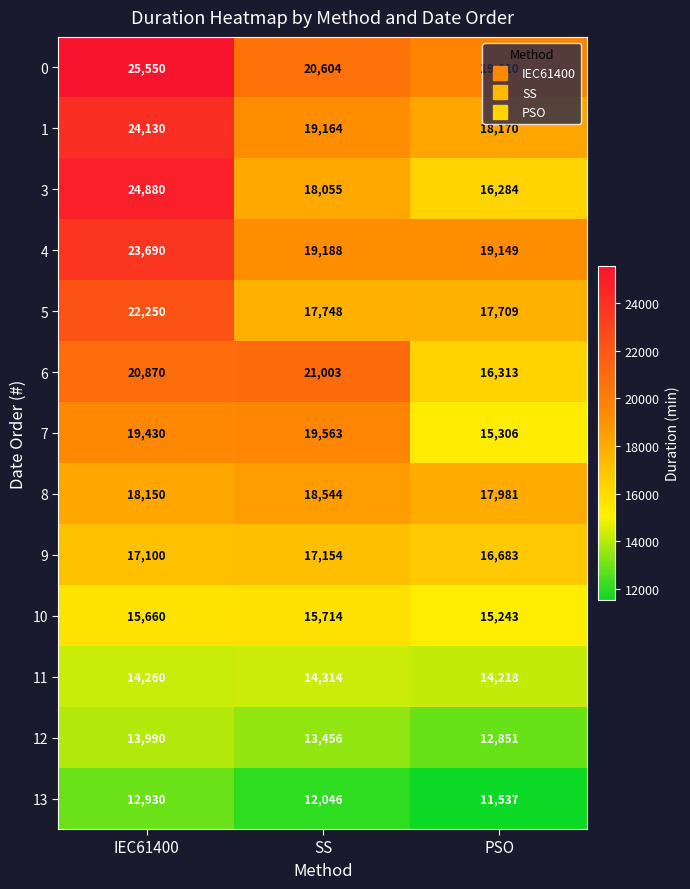

The 4 series shows 19149 at PSO. True or false?

True